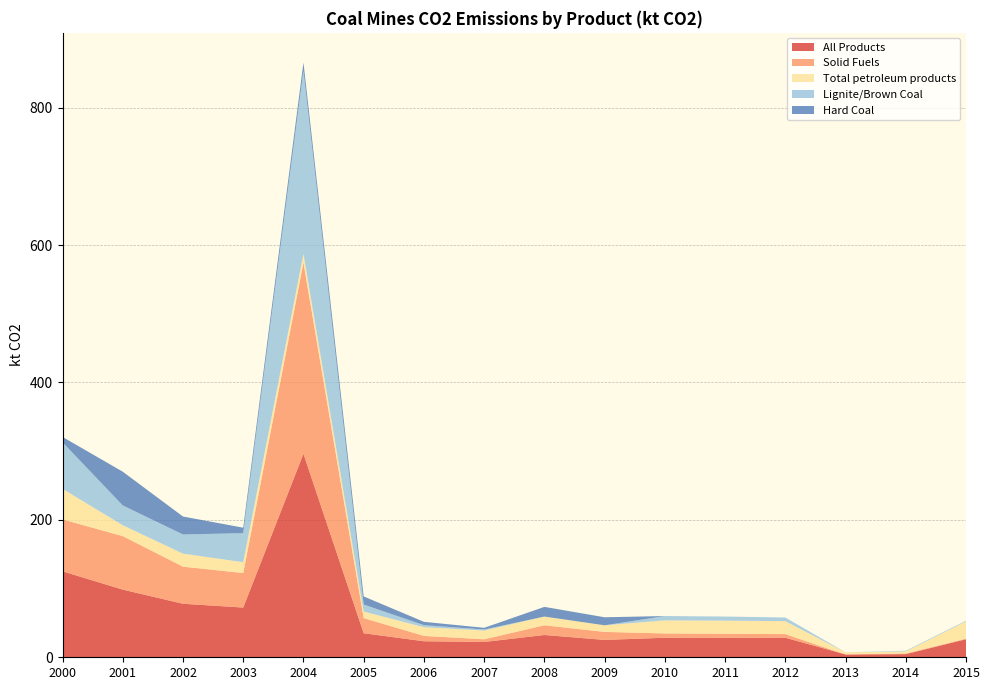

Reading left to right, what are all the values shown in this chart?

All Products: 2000=125.2	2001=98.5	2002=77.9	2003=72.4	2004=296.2	2005=35.0	2006=23.3	2007=22.3	2008=32.5	2009=25.3	2010=28.4	2011=28.3	2012=28.5	2013=4.1	2014=4.6	2015=26.2
Solid Fuels: 2000=75.5	2001=77.9	2002=54.0	2003=50.2	2004=278.3	2005=22.0	2006=7.8	2007=3.9	2008=14.1	2009=11.7	2010=6.3	2011=6.0	2012=5.3	2013=0.0	2014=0.9	2015=0.9
Total petroleum products: 2000=44.5	2001=15.9	2002=19.0	2003=15.8	2004=12.7	2005=9.6	2006=12.7	2007=12.7	2008=12.7	2009=9.6	2010=19.0	2011=19.0	2012=18.9	2013=3.1	2014=3.1	2015=25.1
Lignite/Brown Coal: 2000=67.8	2001=28.8	2002=27.9	2003=42.3	2004=266.7	2005=10.2	2006=3.0	2007=1.5	2008=0.0	2009=0.0	2010=6.3	2011=6.0	2012=5.3	2013=0.0	2014=0.9	2015=0.9
Hard Coal: 2000=7.8	2001=49.1	2002=26.1	2003=7.9	2004=11.7	2005=11.8	2006=4.8	2007=2.4	2008=14.1	2009=11.7	2010=0.0	2011=0.0	2012=0.0	2013=0.0	2014=0.0	2015=0.0